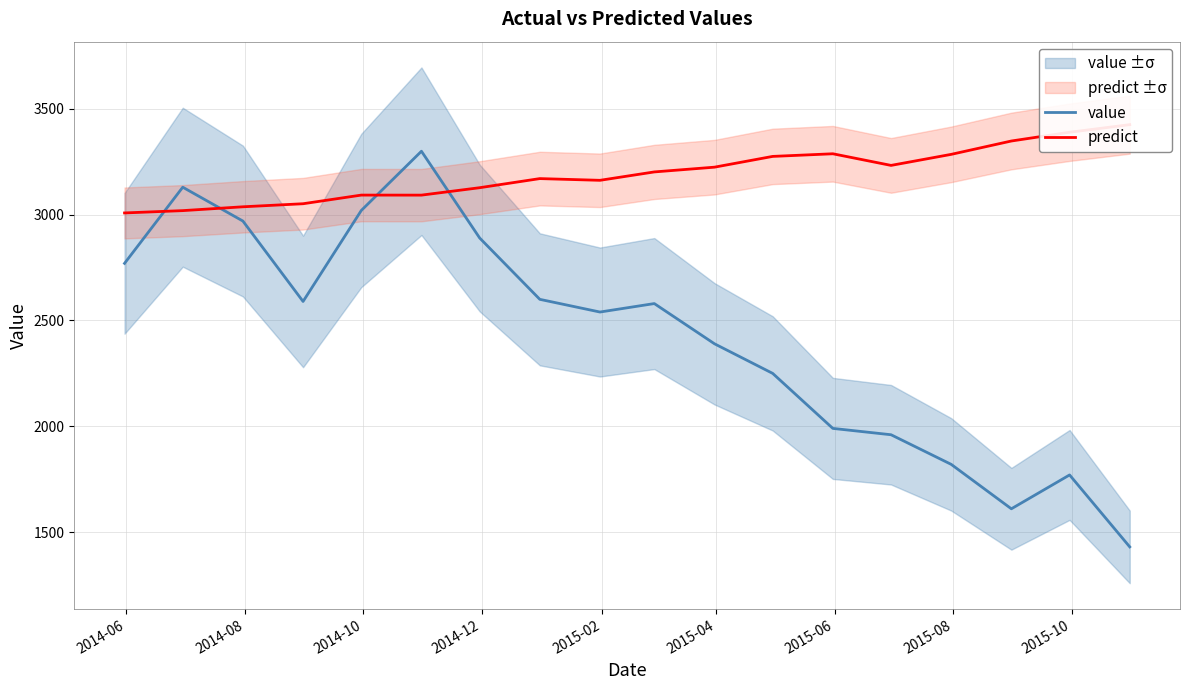

Which series has the widest spread of values?

value